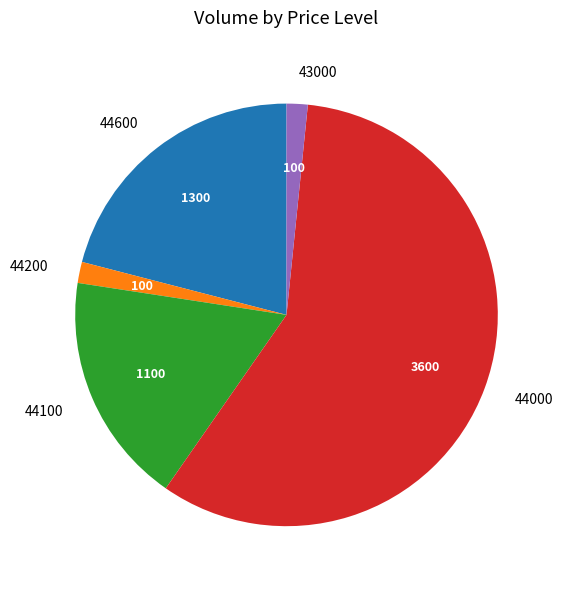

Is the sum of 44100 and 44200 greater than half?

No